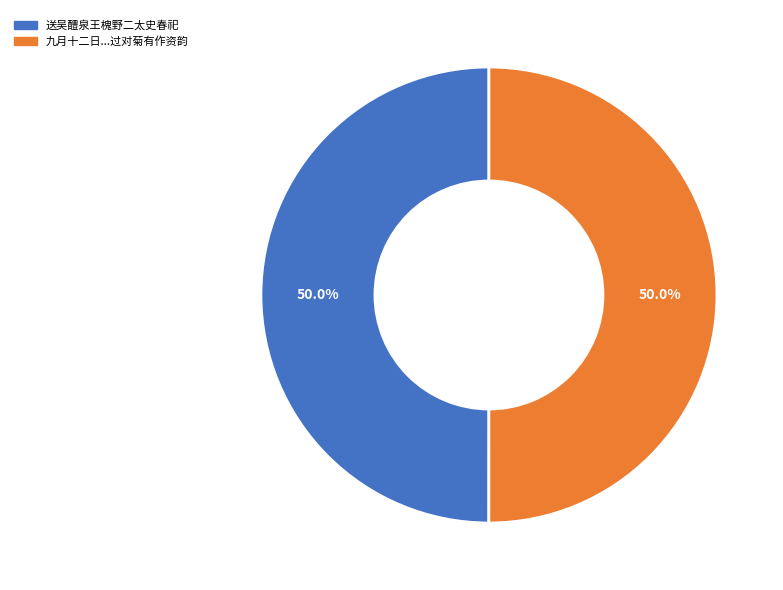

Count the number of slices in the pie.

2